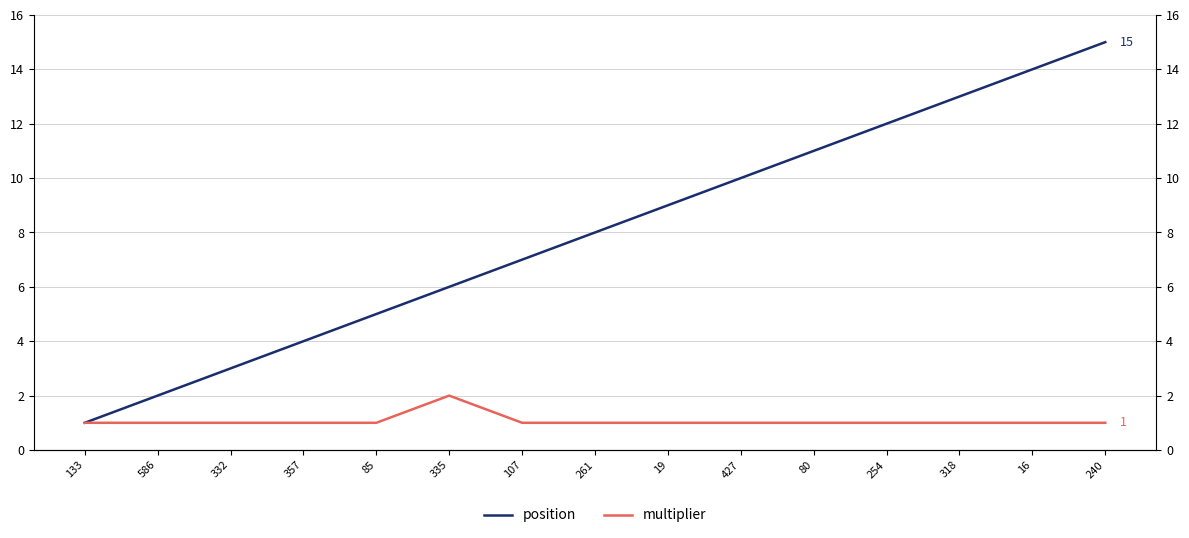

What is the difference between the maximum and minimum values in the multiplier series?

1